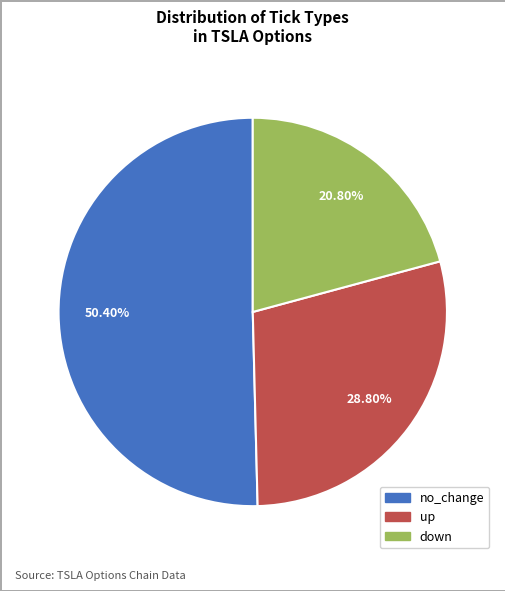

Approximately how many times larger is the value at down compared to up?

0.7